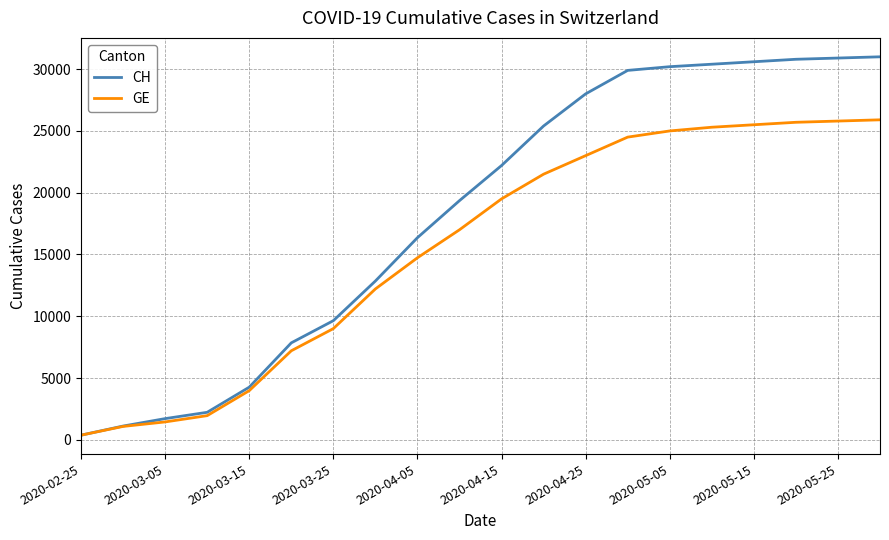

Which series has the largest range (max minus min)?

CH